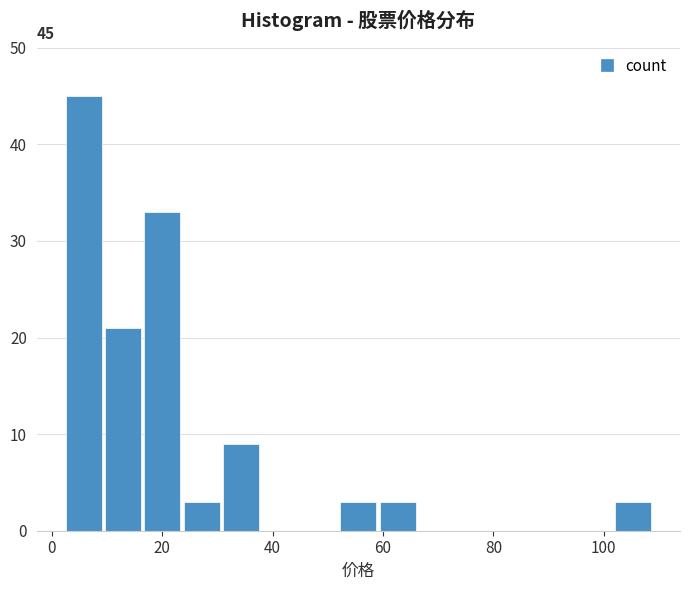

Read against the x-axis, roughly where is the centre of the tallest bar?

6